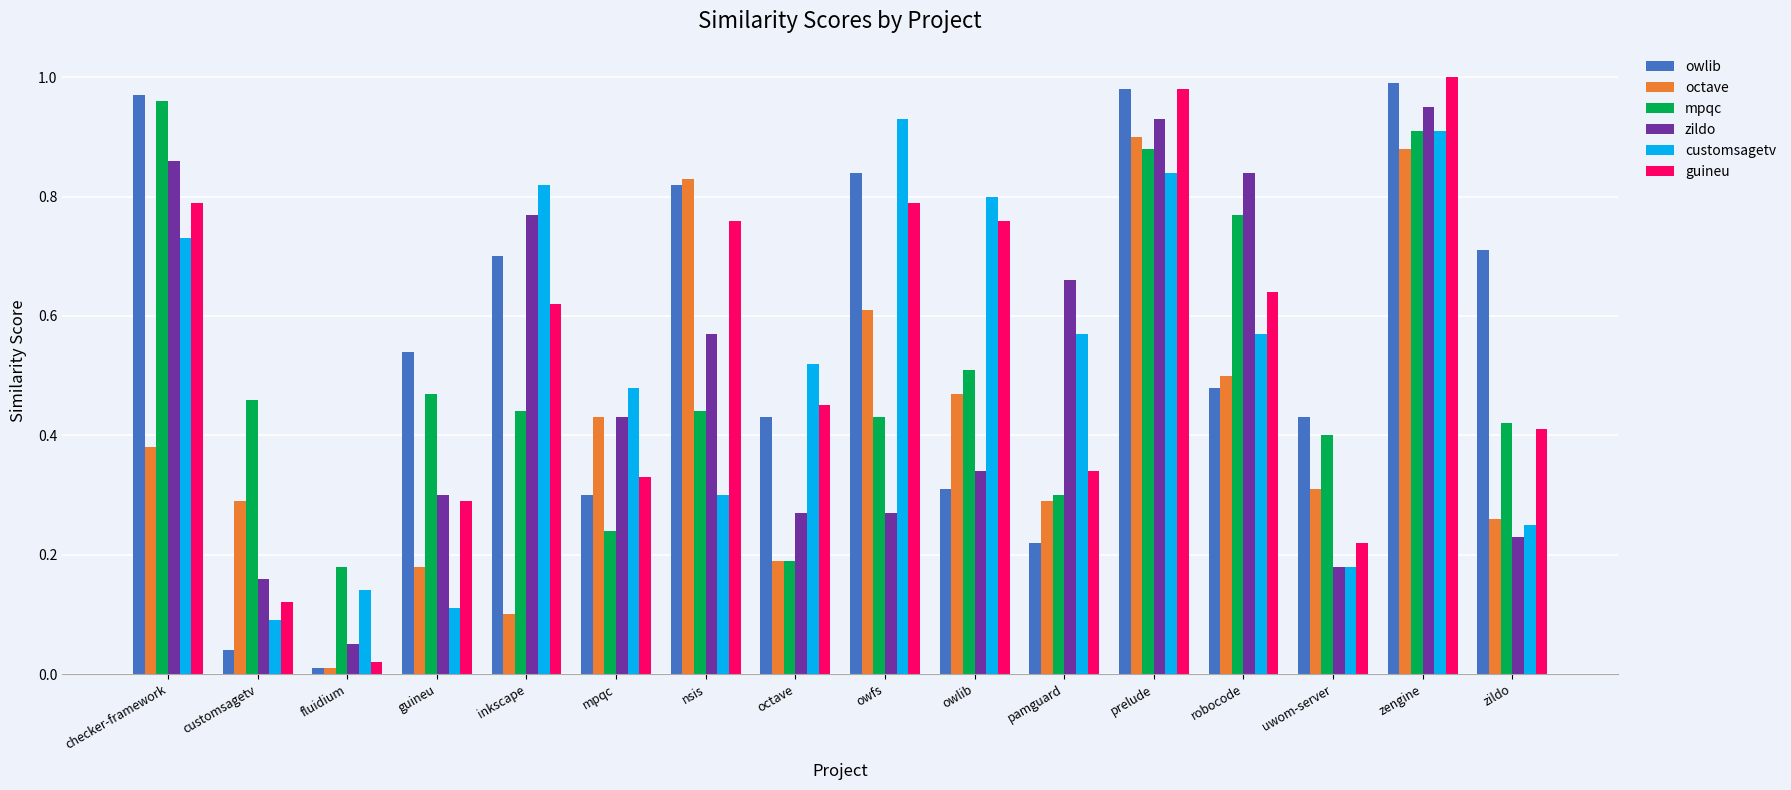

At which category is the sum across all series the highest?

zengine